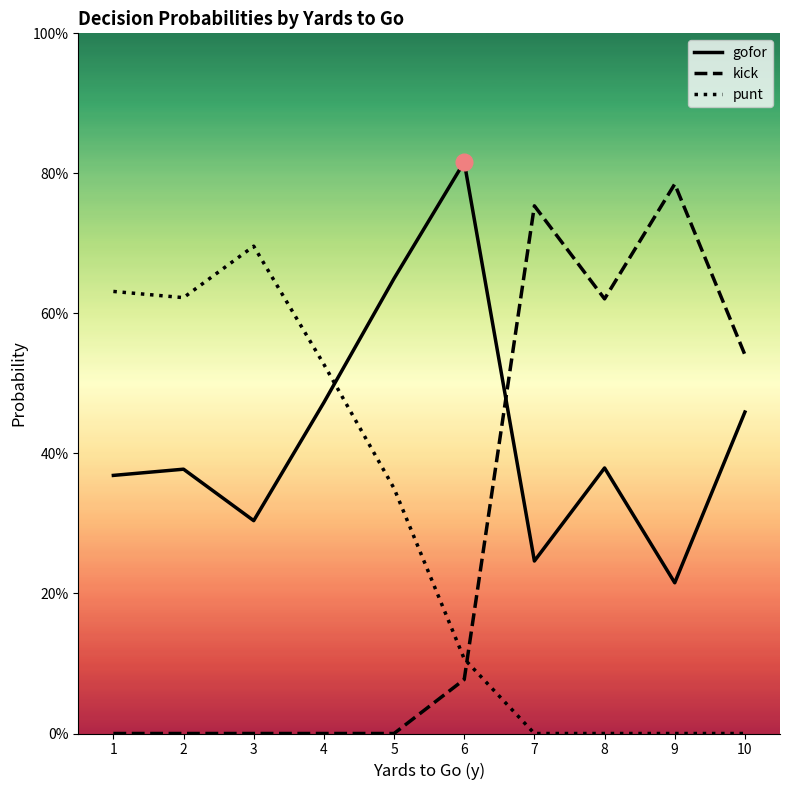

How many intersections are there between gofor and kick?

1